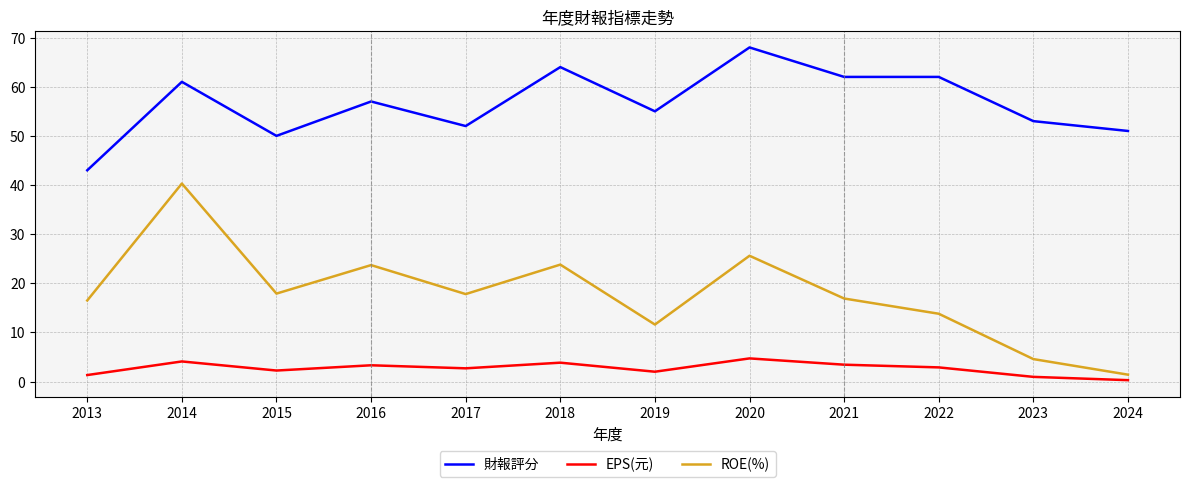

The 財報評分 series shows 68.0 at 2020. True or false?

True